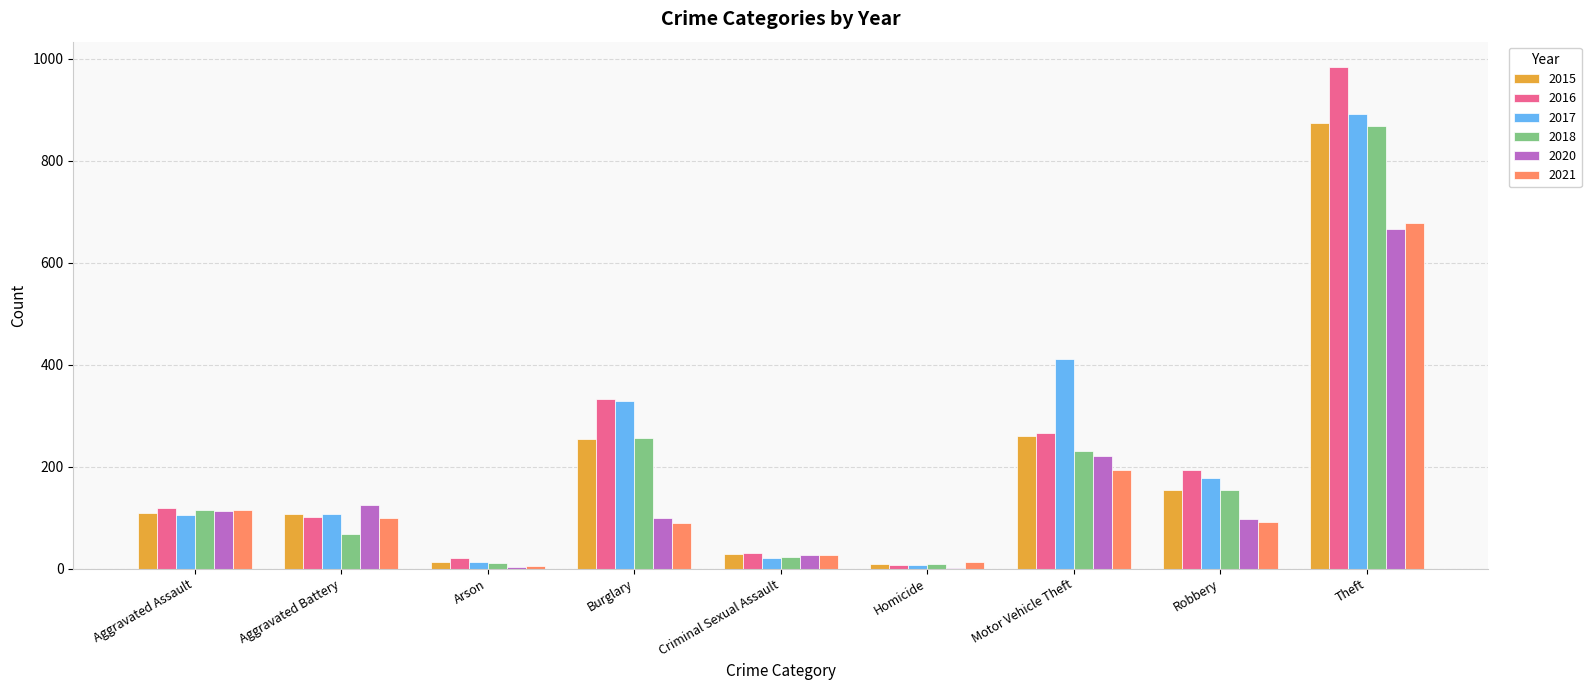

What is the maximum value for 2020?

666